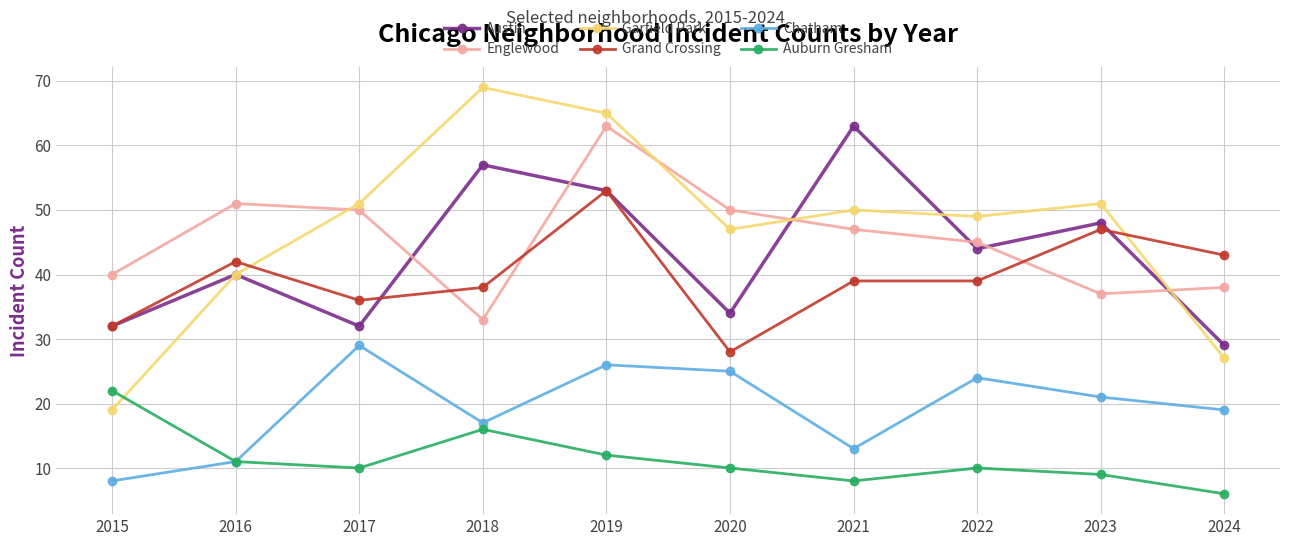

True or false: Englewood has more than 1 interior local peaks.

True